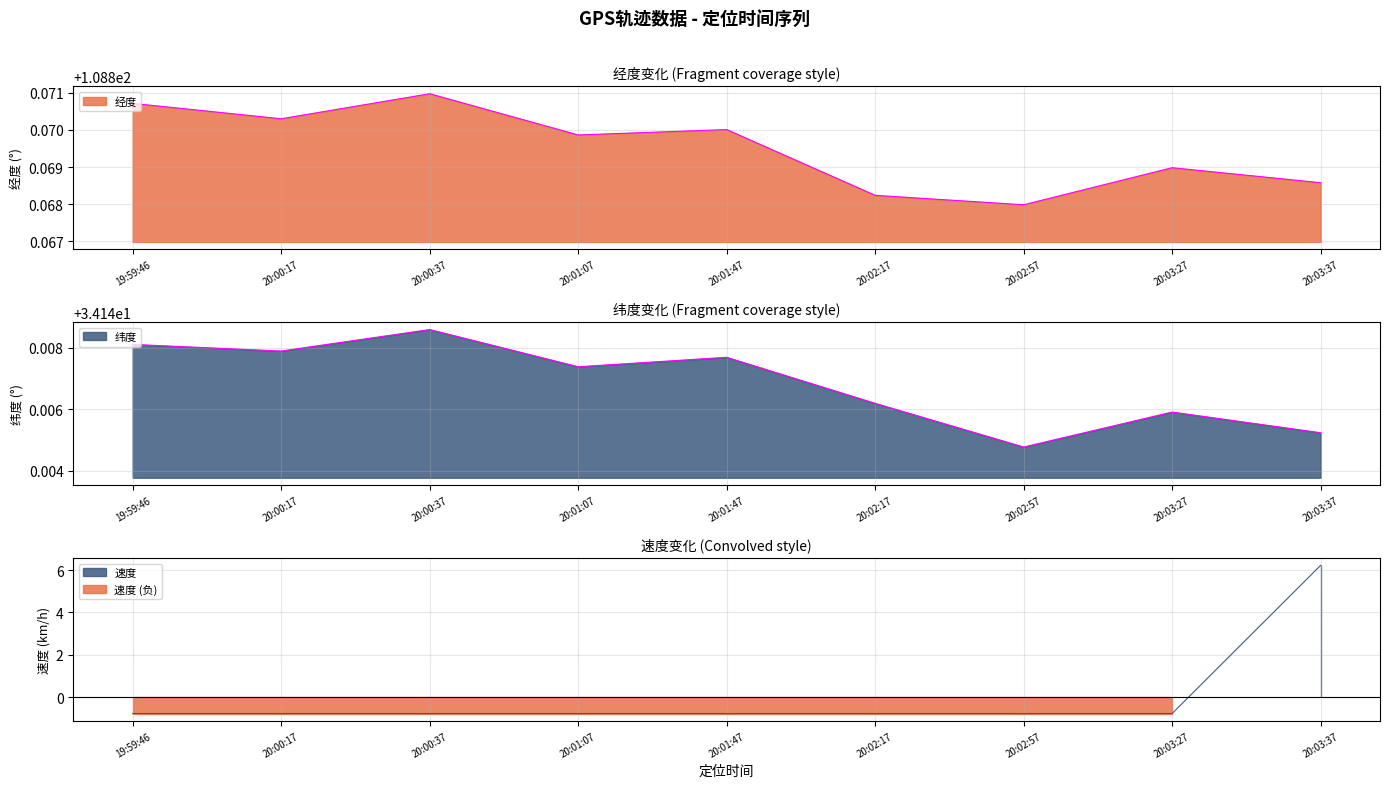

At which category is the sum across all series the highest?

20:03:37